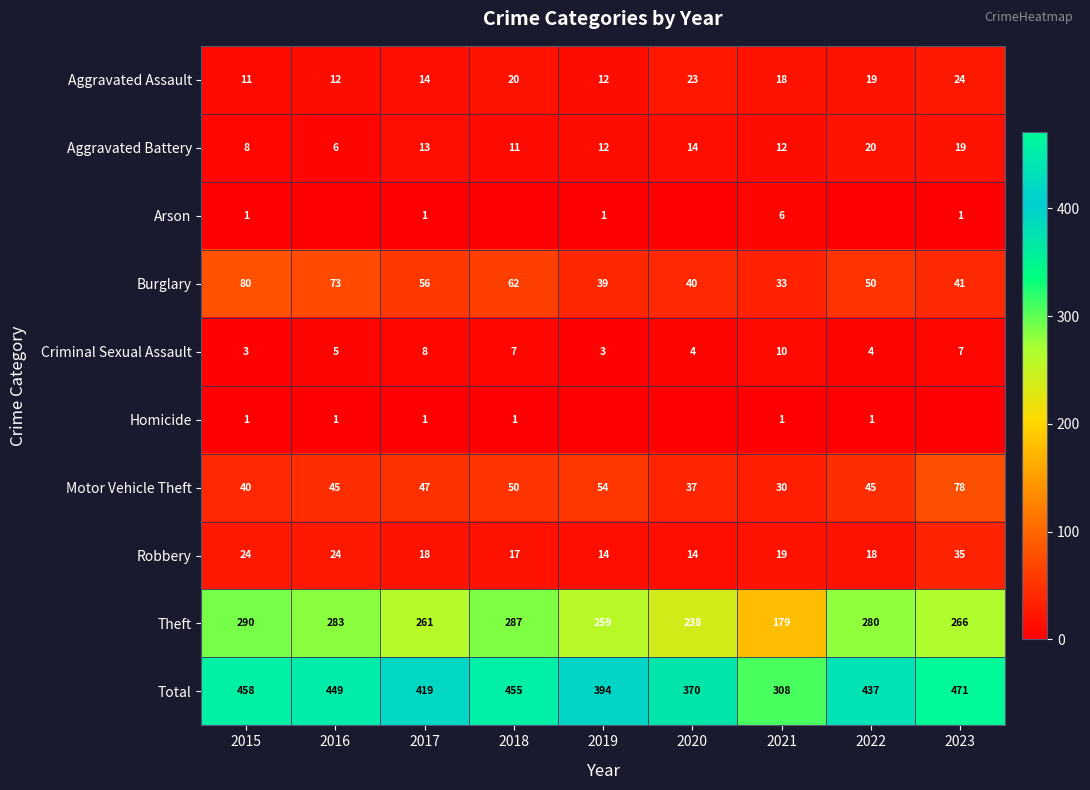

How many values in the Criminal Sexual Assault series are below 5?

4